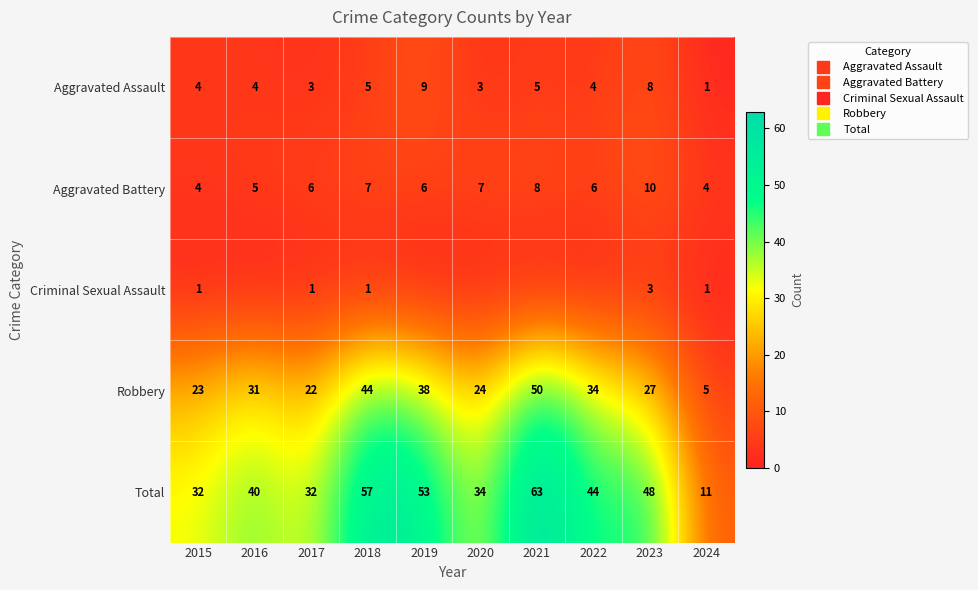

What is the sum of all Total values?

414